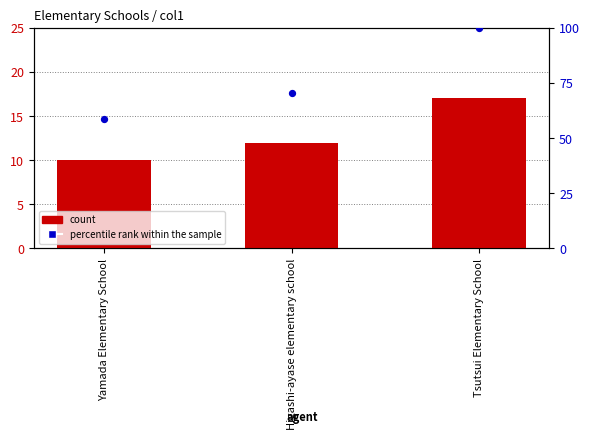

Which series contains the highest Y value?

percentile rank within the sample